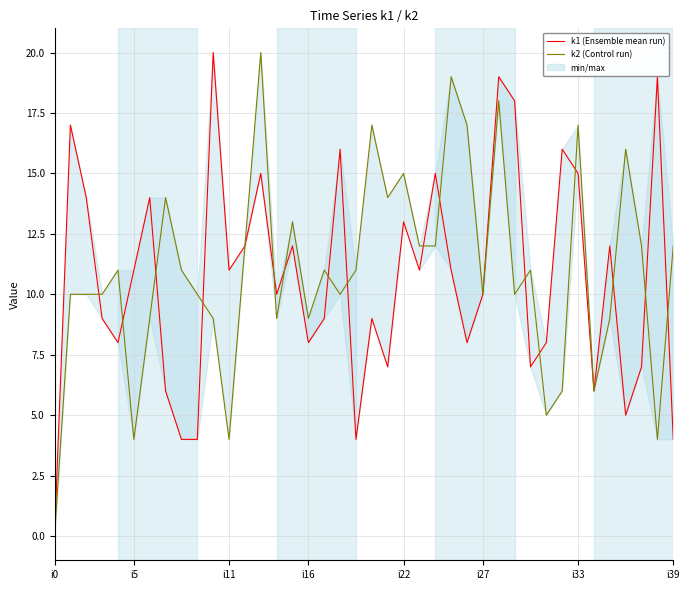

What are all the series names shown in the legend?

k1 (Ensemble mean run), k2 (Control run)